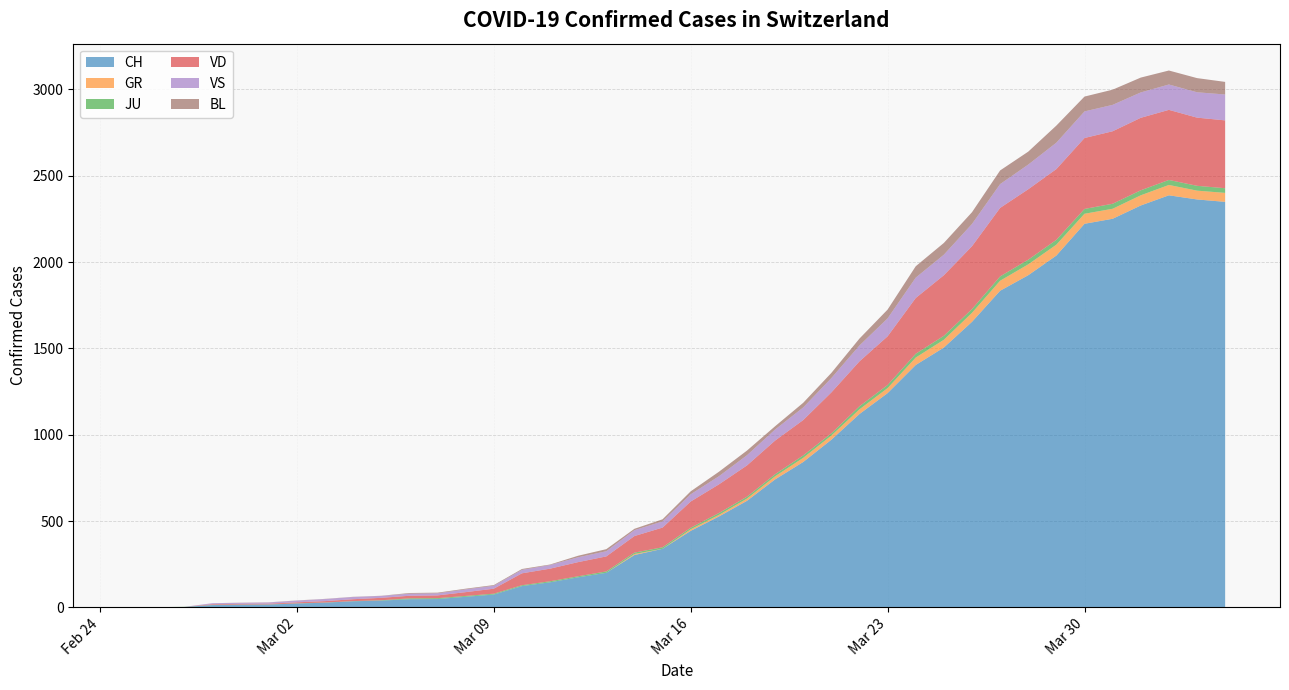

Reading left to right, list all the values displayed in this chart.

CH: 2020-02-25=0	2020-02-26=1	2020-02-27=2	2020-02-28=13	2020-02-29=15	2020-03-01=16	2020-03-02=22	2020-03-03=27	2020-03-04=35	2020-03-05=39	2020-03-06=47	2020-03-07=48	2020-03-08=61	2020-03-09=74	2020-03-10=123	2020-03-11=145	2020-03-12=174	2020-03-13=200	2020-03-14=303	2020-03-15=339	2020-03-16=443	2020-03-17=526	2020-03-18=617	2020-03-19=741	2020-03-20=842	2020-03-21=971	2020-03-22=1120	2020-03-23=1241	2020-03-24=1404	2020-03-25=1505	2020-03-26=1654	2020-03-27=1834	2020-03-28=1924	2020-03-29=2038	2020-03-30=2222	2020-03-31=2251	2020-04-01=2328	2020-04-02=2387	2020-04-03=2363	2020-04-04=2349
GR: 2020-02-25=0	2020-02-26=0	2020-02-27=0	2020-02-28=0	2020-02-29=0	2020-03-01=0	2020-03-02=0	2020-03-03=0	2020-03-04=0	2020-03-05=0	2020-03-06=0	2020-03-07=0	2020-03-08=0	2020-03-09=0	2020-03-10=0	2020-03-11=0	2020-03-12=0	2020-03-13=0	2020-03-14=6	2020-03-15=0	2020-03-16=9	2020-03-17=9	2020-03-18=13	2020-03-19=18	2020-03-20=24	2020-03-21=24	2020-03-22=27	2020-03-23=29	2020-03-24=43	2020-03-25=45	2020-03-26=52	2020-03-27=58	2020-03-28=63	2020-03-29=63	2020-03-30=58	2020-03-31=58	2020-04-01=59	2020-04-02=60	2020-04-03=51	2020-04-04=52
JU: 2020-02-25=0	2020-02-26=0	2020-02-27=1	2020-02-28=1	2020-02-29=1	2020-03-01=1	2020-03-02=1	2020-03-03=1	2020-03-04=1	2020-03-05=2	2020-03-06=5	2020-03-07=5	2020-03-08=5	2020-03-09=5	2020-03-10=5	2020-03-11=6	2020-03-12=6	2020-03-13=8	2020-03-14=8	2020-03-15=9	2020-03-16=9	2020-03-17=11	2020-03-18=11	2020-03-19=12	2020-03-20=14	2020-03-21=13	2020-03-22=18	2020-03-23=18	2020-03-24=22	2020-03-25=23	2020-03-26=22	2020-03-27=25	2020-03-28=27	2020-03-29=28	2020-03-30=28	2020-03-31=29	2020-04-01=29	2020-04-02=29	2020-04-03=28	2020-04-04=27
VD: 2020-02-25=0	2020-02-26=0	2020-02-27=0	2020-02-28=4	2020-02-29=4	2020-03-01=4	2020-03-02=6	2020-03-03=8	2020-03-04=11	2020-03-05=14	2020-03-06=15	2020-03-07=16	2020-03-08=22	2020-03-09=29	2020-03-10=69	2020-03-11=73	2020-03-12=82	2020-03-13=87	2020-03-14=96	2020-03-15=114	2020-03-16=152	2020-03-17=166	2020-03-18=181	2020-03-19=195	2020-03-20=205	2020-03-21=237	2020-03-22=260	2020-03-23=282	2020-03-24=323	2020-03-25=351	2020-03-26=364	2020-03-27=397	2020-03-28=408	2020-03-29=410	2020-03-30=411	2020-03-31=420	2020-04-01=420	2020-04-02=406	2020-04-03=395	2020-04-04=393
VS: 2020-02-25=0	2020-02-26=0	2020-02-27=0	2020-02-28=6	2020-02-29=6	2020-03-01=7	2020-03-02=10	2020-03-03=12	2020-03-04=13	2020-03-05=11	2020-03-06=12	2020-03-07=12	2020-03-08=16	2020-03-09=17	2020-03-10=20	2020-03-11=21	2020-03-12=28	2020-03-13=30	2020-03-14=34	2020-03-15=36	2020-03-16=42	2020-03-17=47	2020-03-18=59	2020-03-19=64	2020-03-20=73	2020-03-21=83	2020-03-22=92	2020-03-23=104	2020-03-24=118	2020-03-25=119	2020-03-26=129	2020-03-27=138	2020-03-28=143	2020-03-29=153	2020-03-30=154	2020-03-31=153	2020-04-01=147	2020-04-02=147	2020-04-03=147	2020-04-04=150
BL: 2020-02-25=0	2020-02-26=0	2020-02-27=0	2020-02-28=0	2020-02-29=1	2020-03-01=1	2020-03-02=1	2020-03-03=1	2020-03-04=1	2020-03-05=1	2020-03-06=4	2020-03-07=4	2020-03-08=4	2020-03-09=4	2020-03-10=5	2020-03-11=3	2020-03-12=9	2020-03-13=12	2020-03-14=8	2020-03-15=12	2020-03-16=17	2020-03-17=26	2020-03-18=27	2020-03-19=19	2020-03-20=27	2020-03-21=30	2020-03-22=40	2020-03-23=51	2020-03-24=66	2020-03-25=68	2020-03-26=68	2020-03-27=79	2020-03-28=75	2020-03-29=99	2020-03-30=86	2020-03-31=88	2020-04-01=86	2020-04-02=81	2020-04-03=82	2020-04-04=73